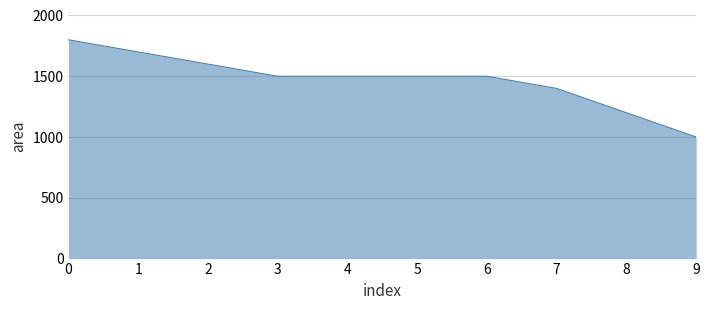

What value does the data have at 0, to the nearest 10?

1800